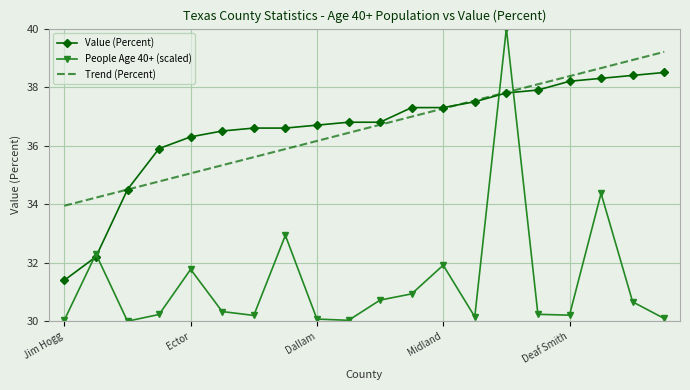

Which series has the widest spread of values?

People Age 40+ (scaled)